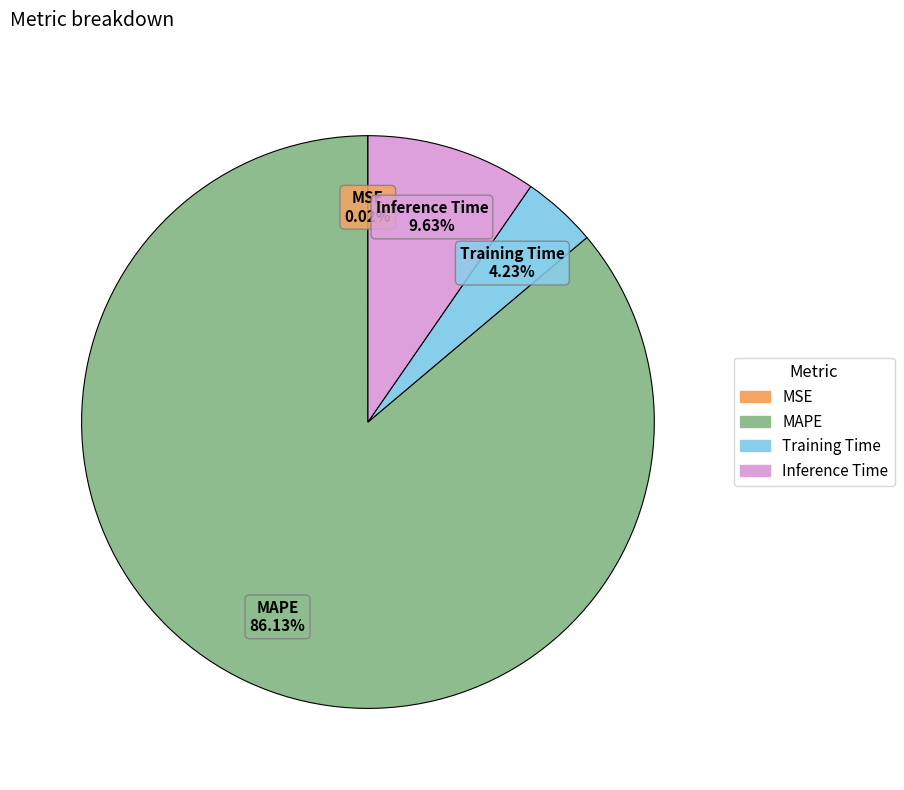

What is the largest slice in the pie chart?

MAPE